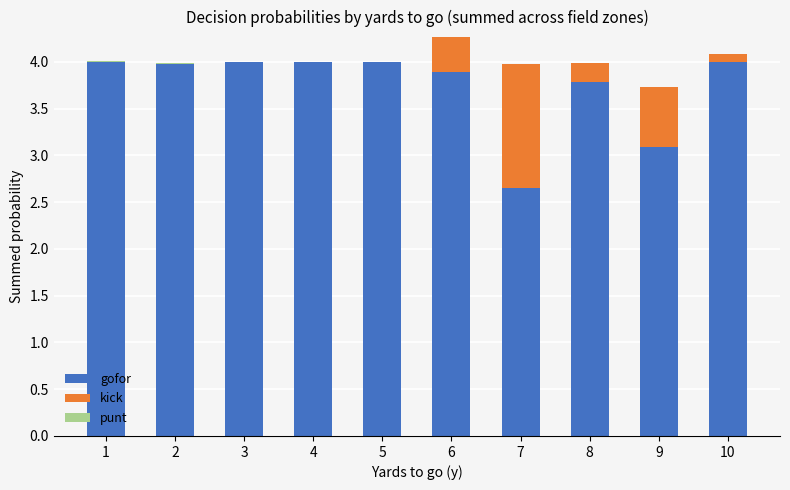

What is the maximum value for gofor?

4.0